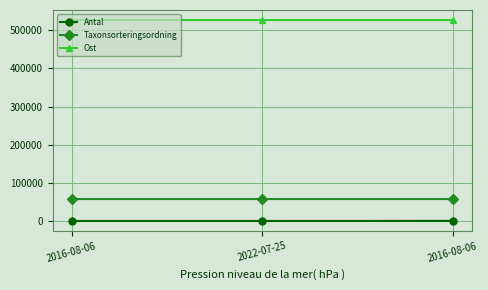

How many data points does each series have?

3